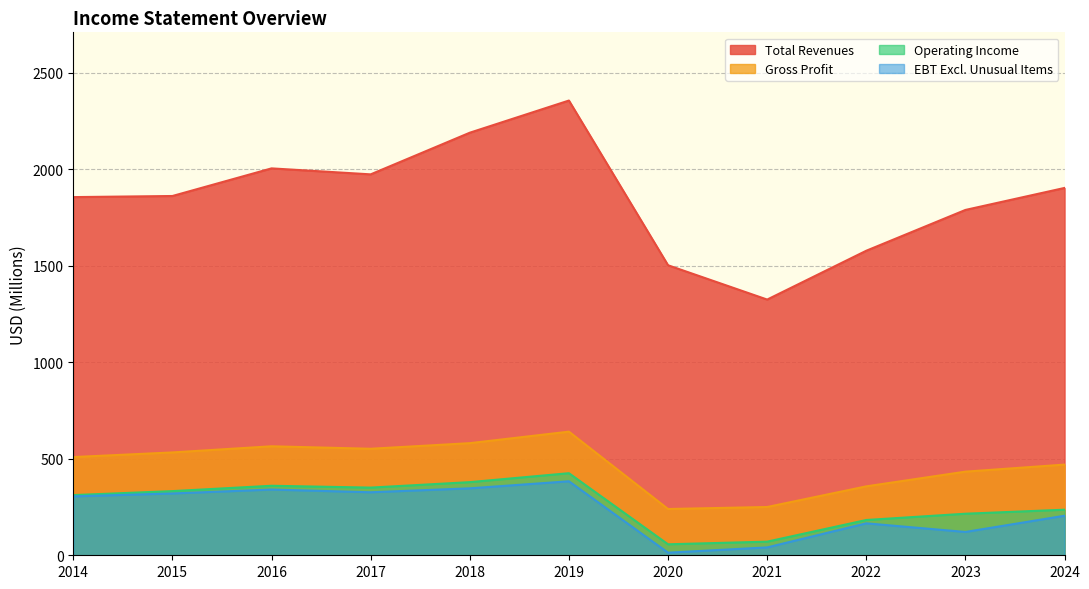

What is the difference between the maximum and minimum values in the EBT Excl. Unusual Items series?

369.9